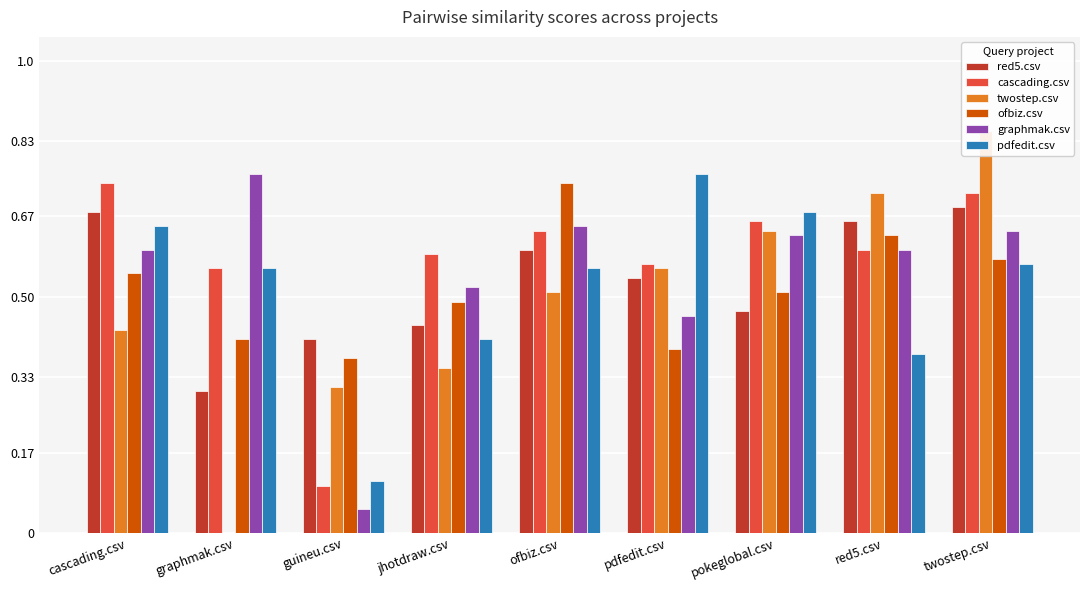

True or false: cascading.csv has a value of 1.0 at ofbiz.csv.

False